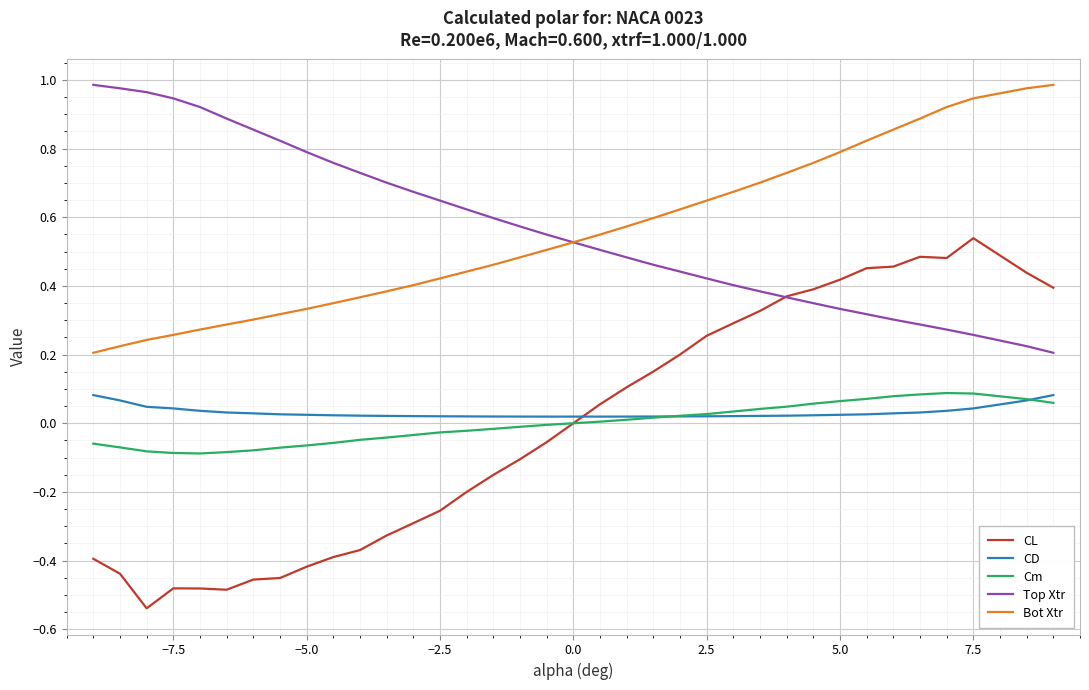

True or false: CL and CD intersect in this chart.

True